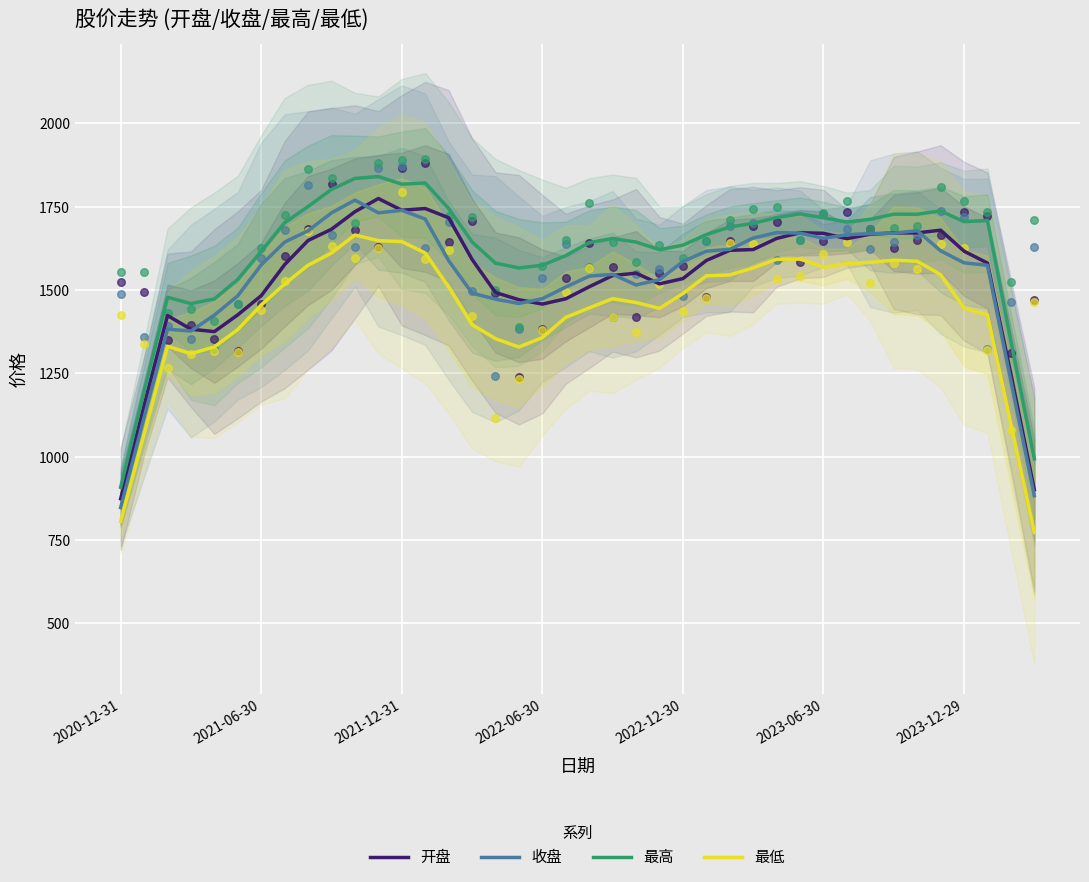

What is the total value across all series at 2021-12-31?

6942.8